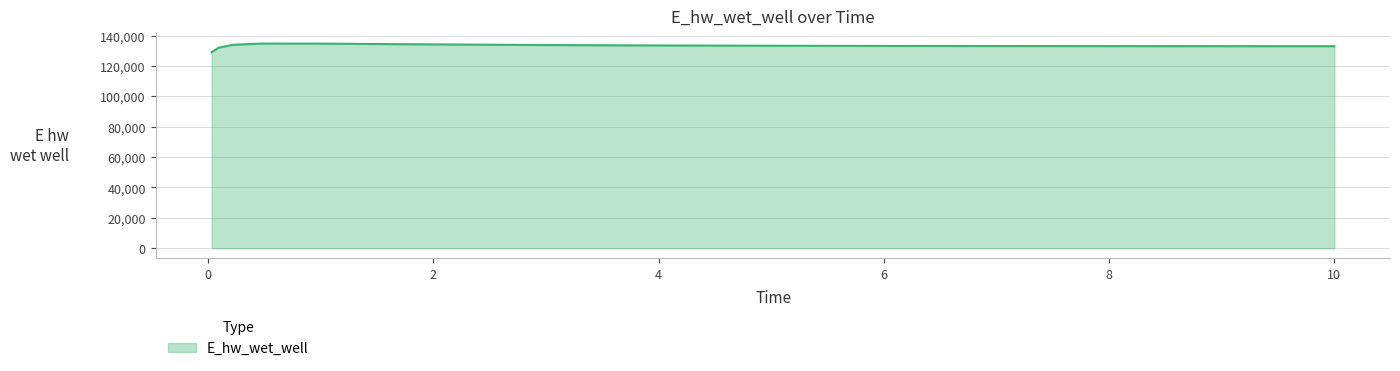

What is the greatest value displayed?

134691.2